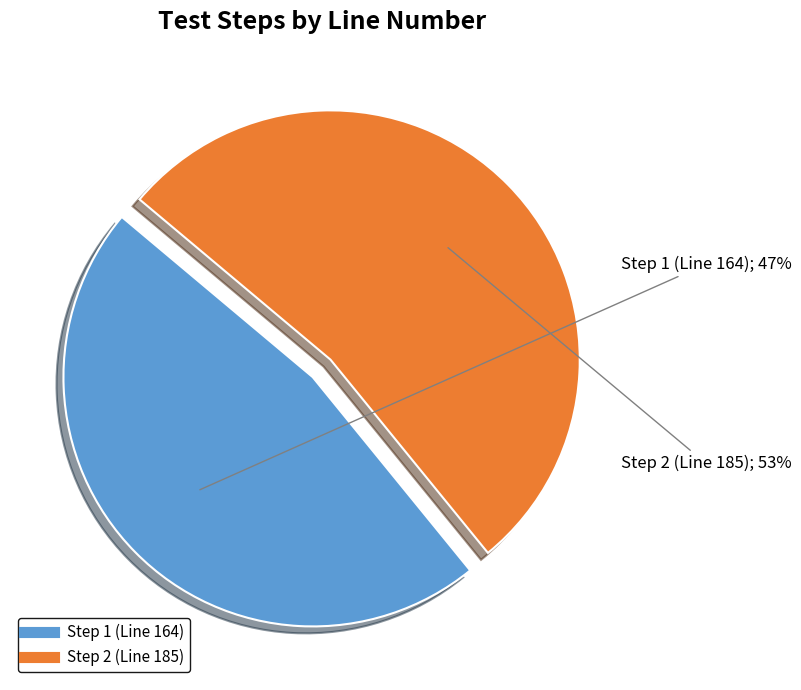

To the nearest percent, what portion does Step 2 (Line 185) represent?

53%